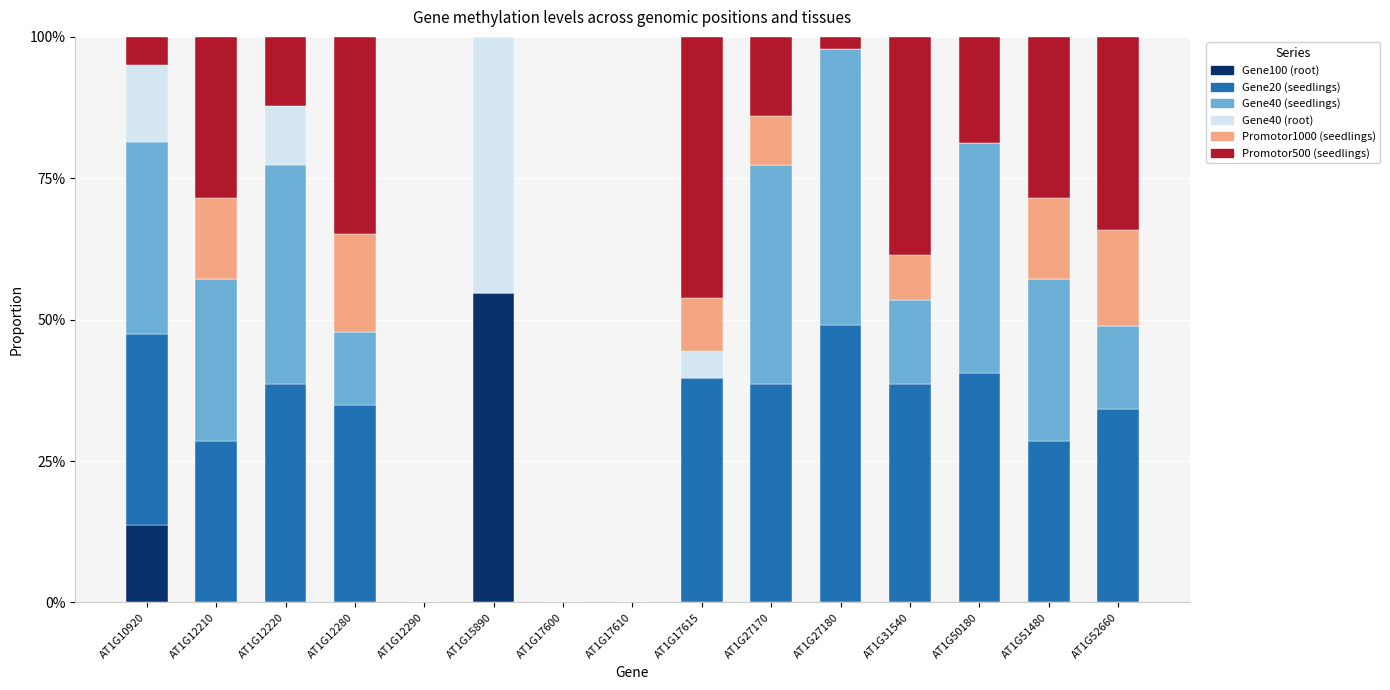

True or false: Gene100 (root) has a value of 0.0 at AT1G52660.

True